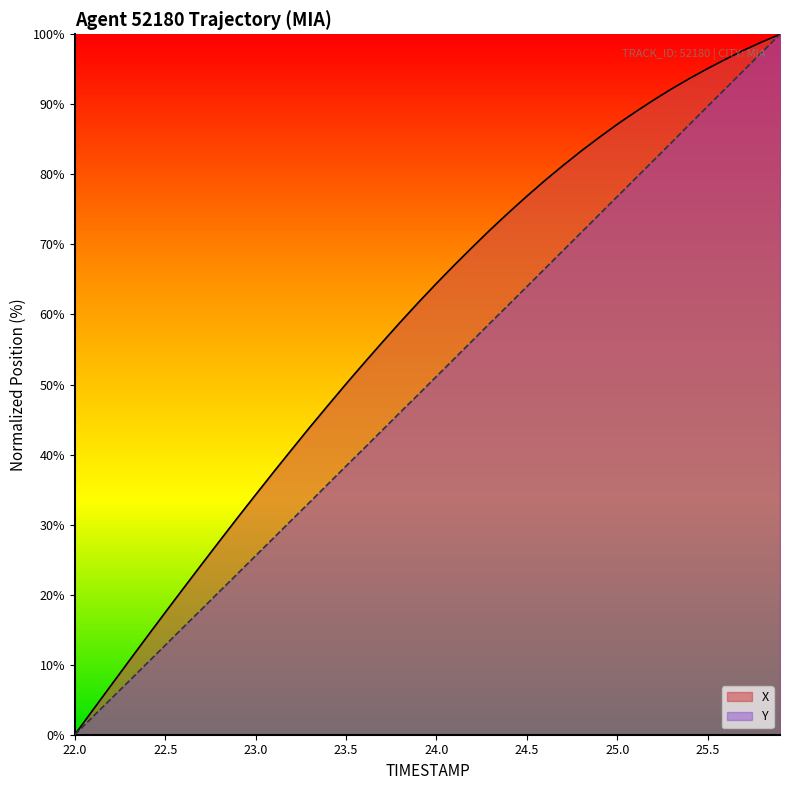

Reading left to right, transcribe all the data shown in this chart.

X: 0.0	3.5	7.0	10.5	14.0	17.5	20.9	24.3	27.6	31.0	34.3	37.5	40.7	43.9	47.0	50.1	53.1	56.0	58.9	61.7	64.4	67.1	69.6	72.2	74.6	76.9	79.1	81.3	83.3	85.3	87.1	88.9	90.6	92.2	93.7	95.1	96.4	97.7	98.9	100.0
Y: 0.0	2.6	5.1	7.7	10.2	12.8	15.3	17.9	20.4	23.0	25.6	28.1	30.7	33.2	35.8	38.4	40.9	43.5	46.0	48.6	51.1	53.7	56.3	58.9	61.4	64.0	66.5	69.1	71.7	74.3	76.8	79.4	82.0	84.5	87.1	89.7	92.3	94.9	97.4	100.0